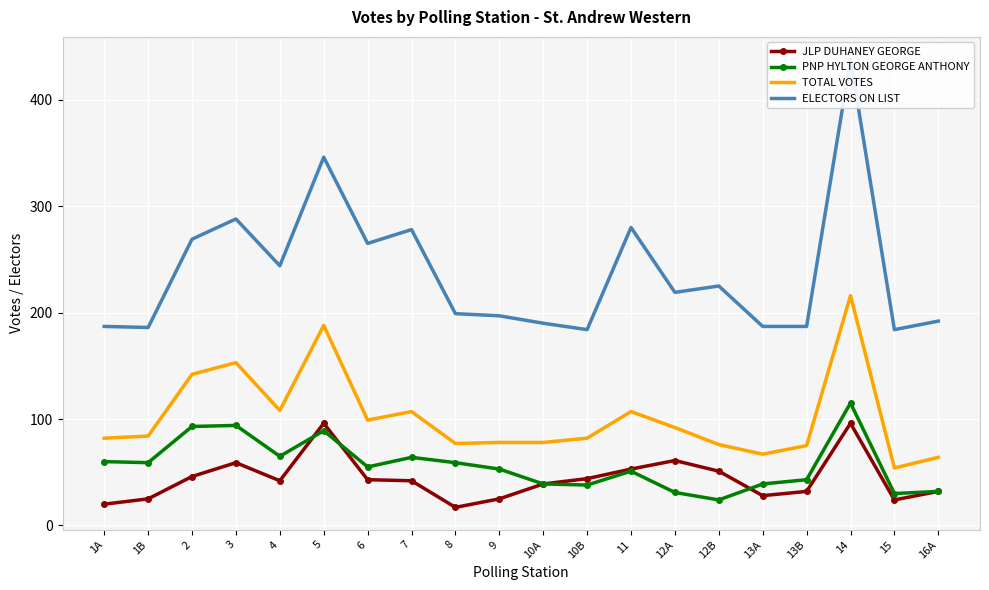

Between 10B and 1A, which is larger?

10B